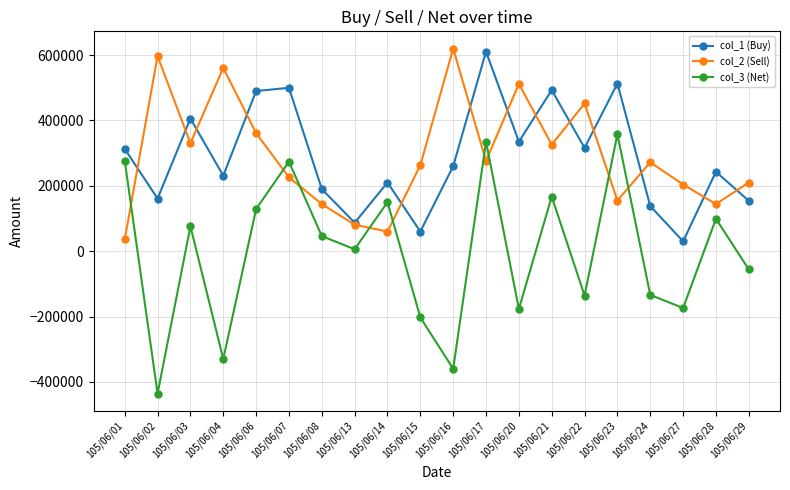

Where does the col_2 (Sell) series first go above 272000?

105/06/02